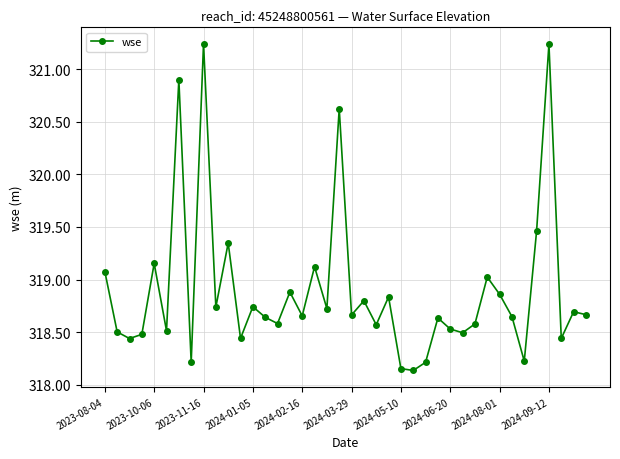

What is the sum of all values?

12755.9